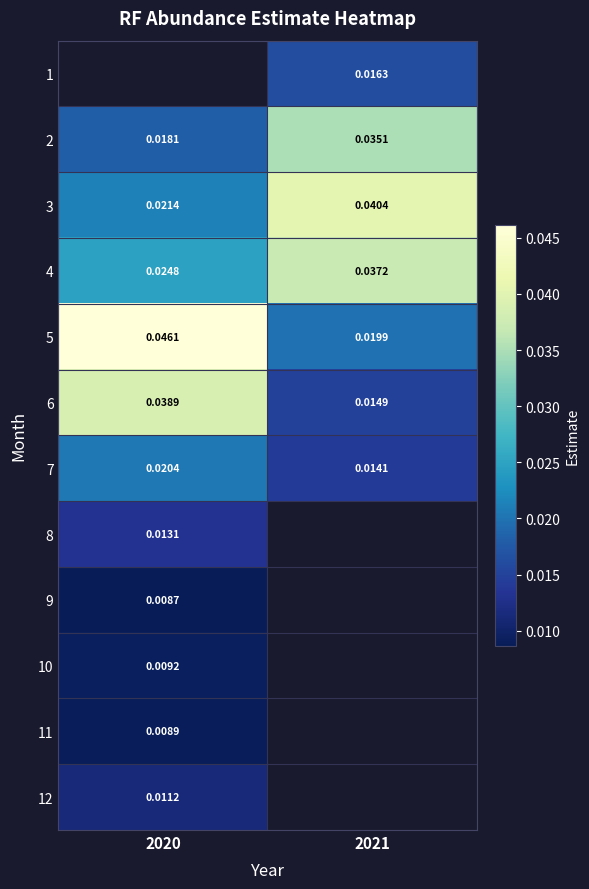

The value of 8 at 2020 is 0.0. True or false?

True